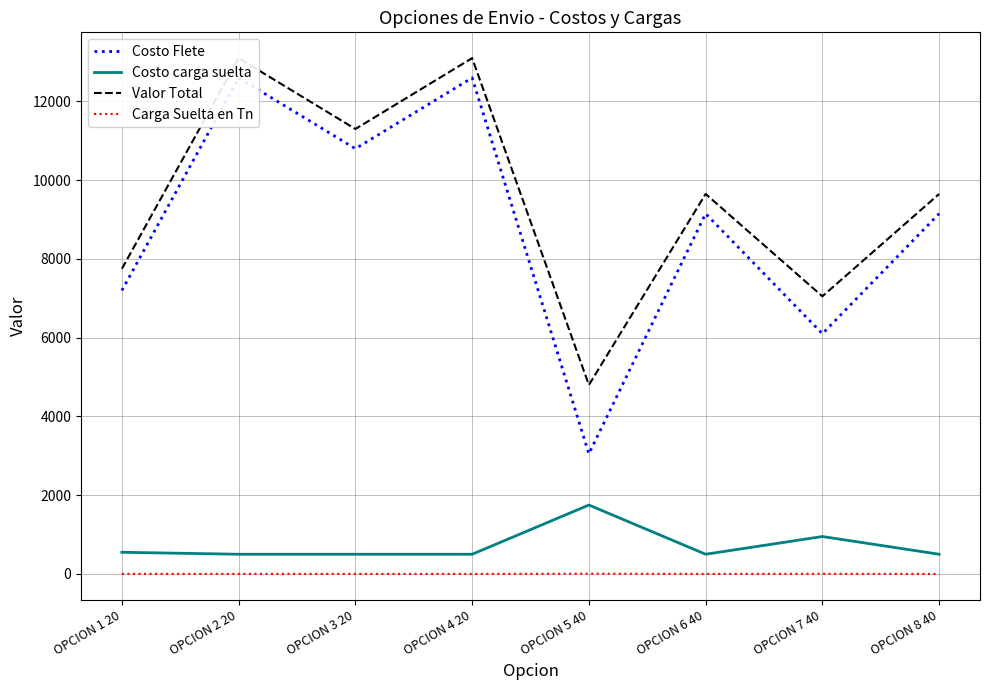

Reading left to right, what are all the values shown in this chart?

Costo Flete: 7200.0	12600.0	10800.0	12600.0	3050.0	9150.0	6100.0	9150.0
Costo carga suelta: 550.0	500.0	500.0	500.0	1750.0	500.0	950.0	500.0
Valor Total: 7750.0	13100.0	11300.0	13100.0	4800.0	9650.0	7050.0	9650.0
Carga Suelta en Tn: 2.2	1.0	0.6	0.2	7.0	0.6	3.8	0.2